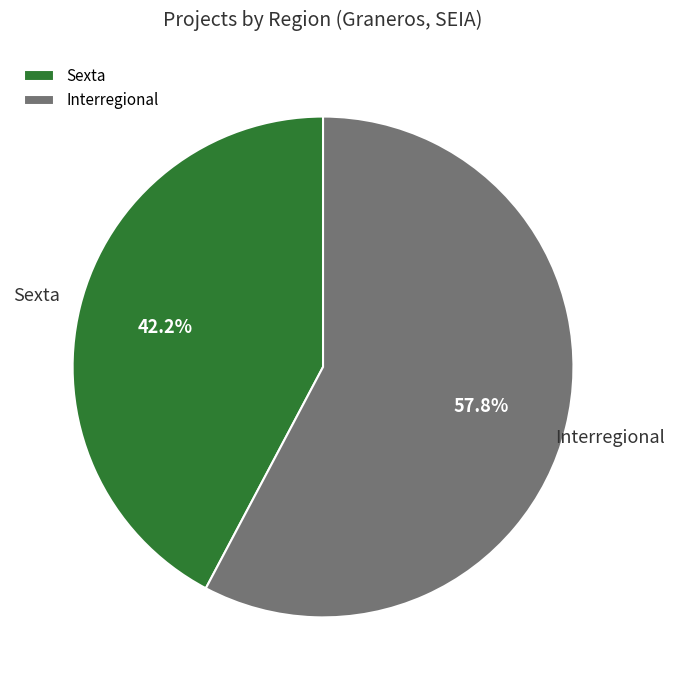

Which has a higher value, Sexta or Interregional?

Interregional